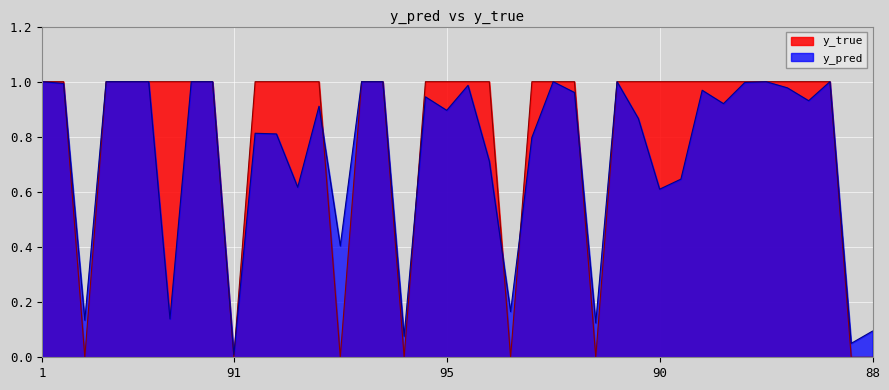

What is the label of the 34th point from the right?

52